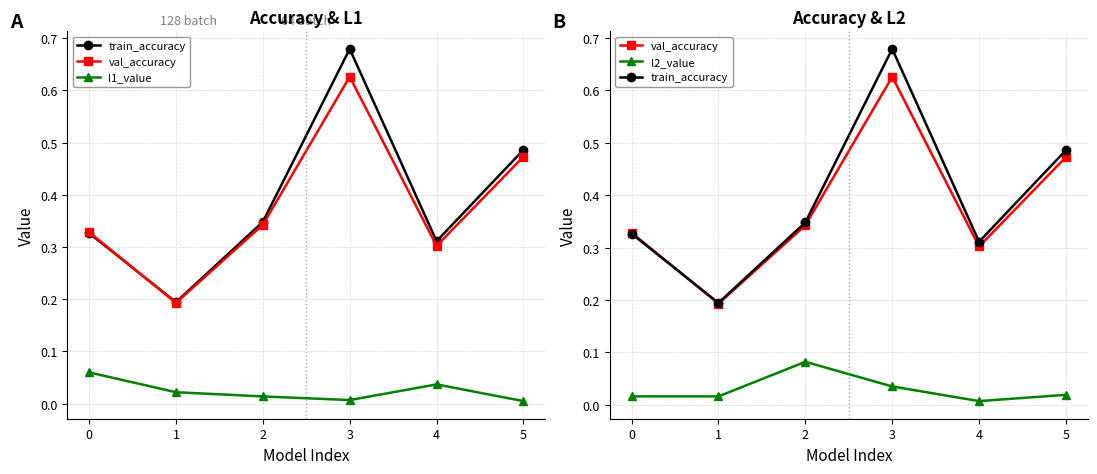

What is the value of the val_accuracy point at the 5th from the left?

0.3